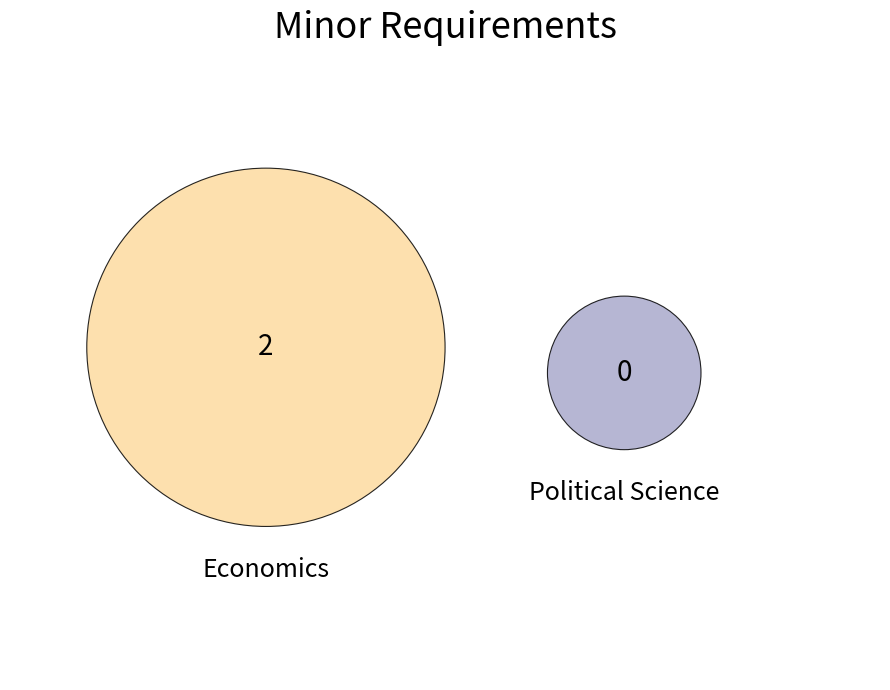

True or false: Economics accounts for 100% of the total.

True